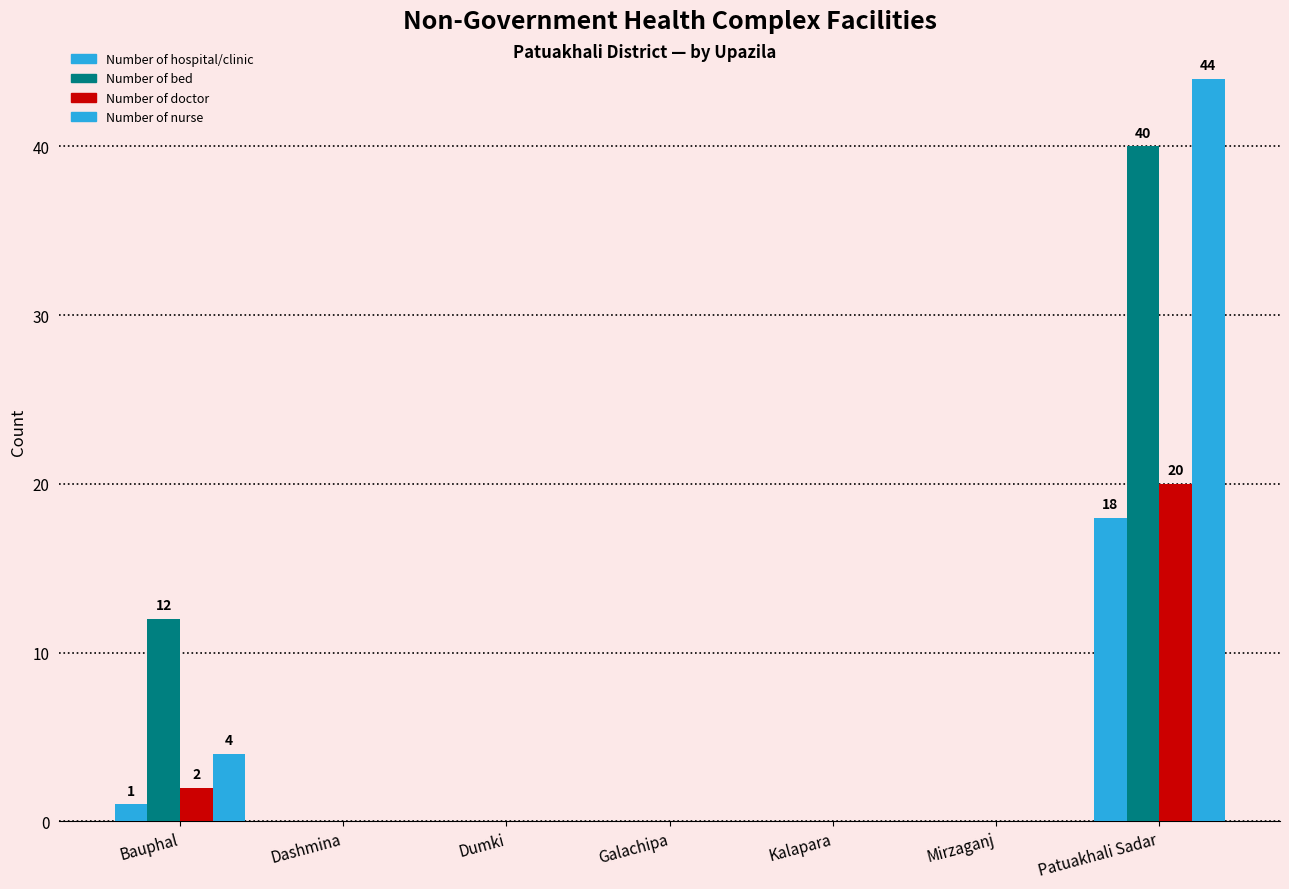

Reading left to right, transcribe all the data shown in this chart.

Number of hospital/clinic: Bauphal=1	Dashmina=0	Dumki=0	Galachipa=0	Kalapara=0	Mirzaganj=0	Patuakhali Sadar=18
Number of bed: Bauphal=12	Dashmina=0	Dumki=0	Galachipa=0	Kalapara=0	Mirzaganj=0	Patuakhali Sadar=40
Number of doctor: Bauphal=2	Dashmina=0	Dumki=0	Galachipa=0	Kalapara=0	Mirzaganj=0	Patuakhali Sadar=20
Number of nurse: Bauphal=4	Dashmina=0	Dumki=0	Galachipa=0	Kalapara=0	Mirzaganj=0	Patuakhali Sadar=44